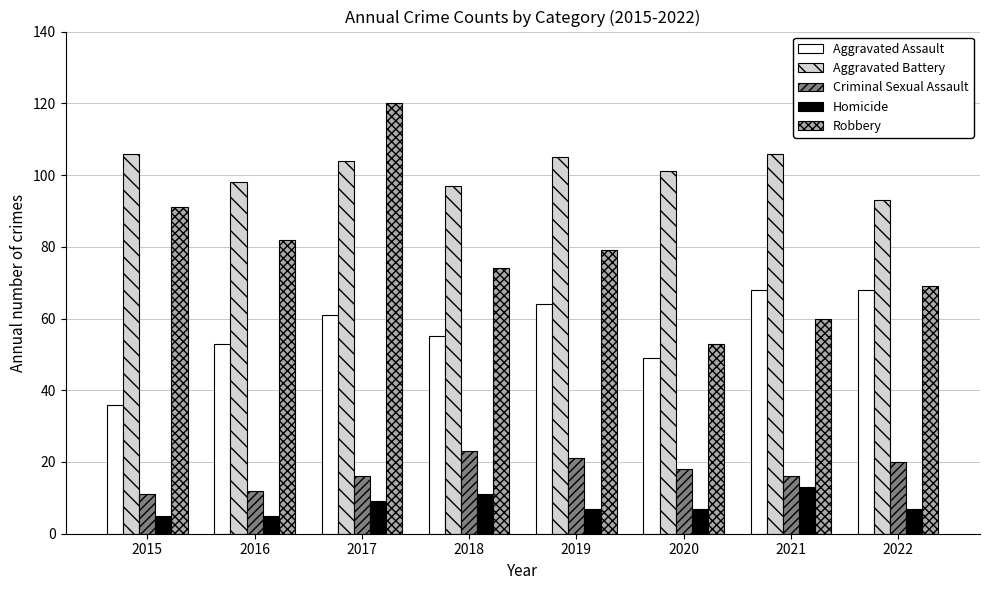

What is the sum of the Criminal Sexual Assault values at 2022 and 2019?

41